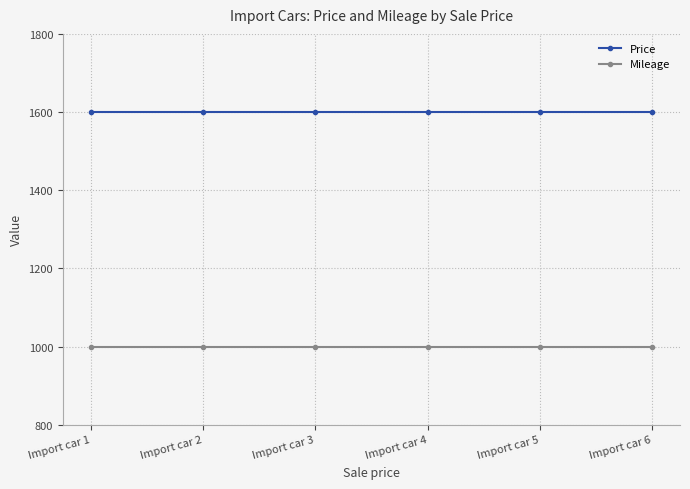

Read the Price value at Import car 3.

1600